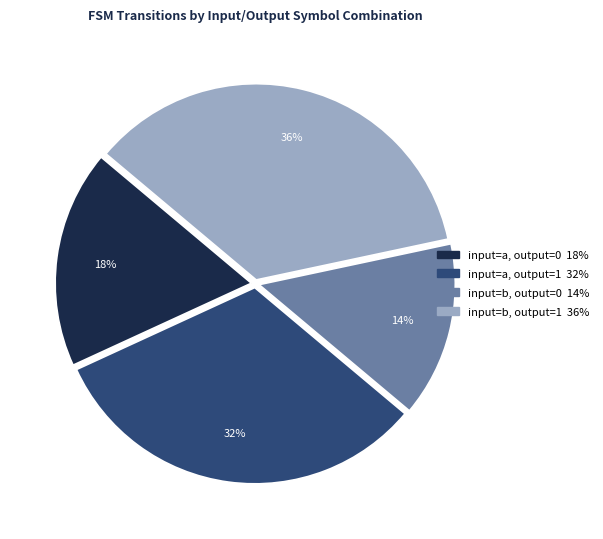

Rank the categories by value from highest to lowest.

input=b, output=1, input=a, output=1, input=a, output=0, input=b, output=0